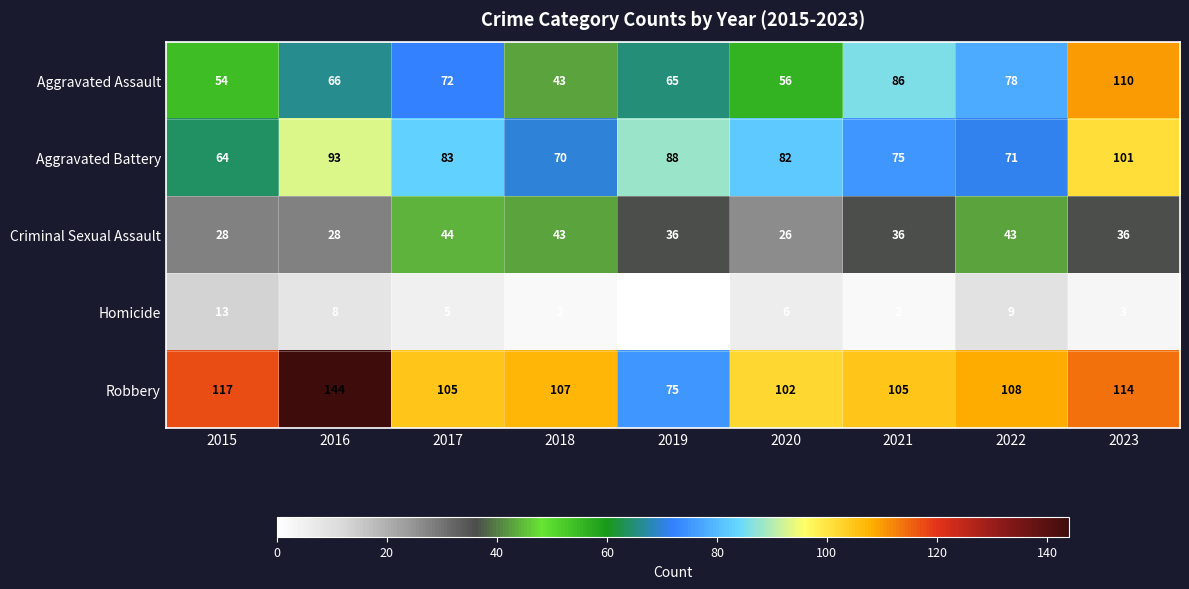

Is it true that Aggravated Assault equals 49 at 2017?

False